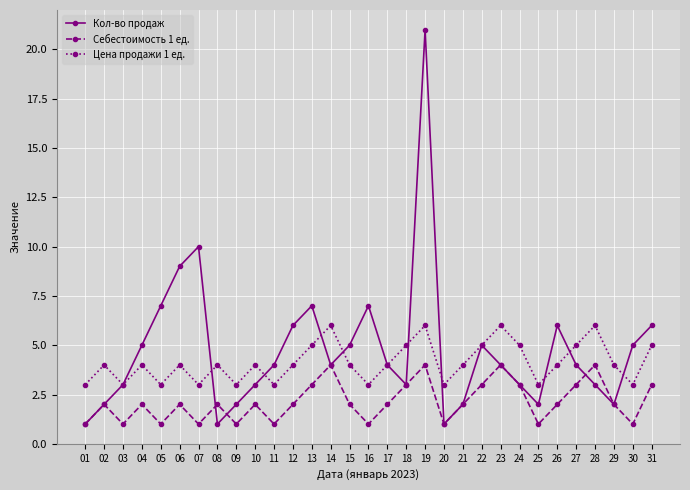

What is the total value across all series at 21?

8